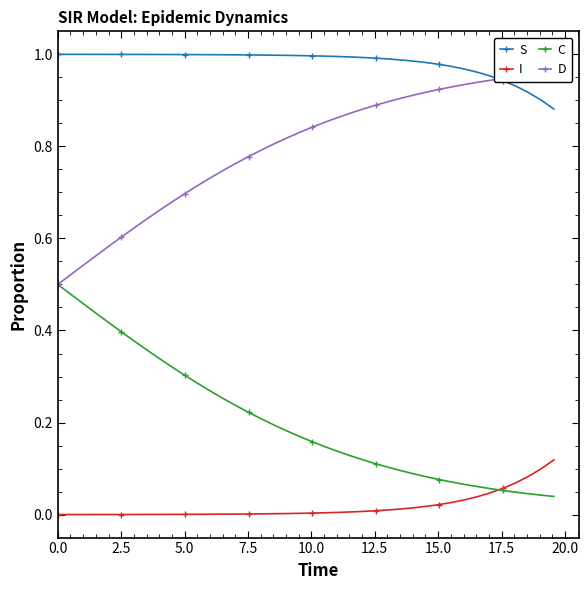

True or false: S has more than 1 interior local peaks.

False